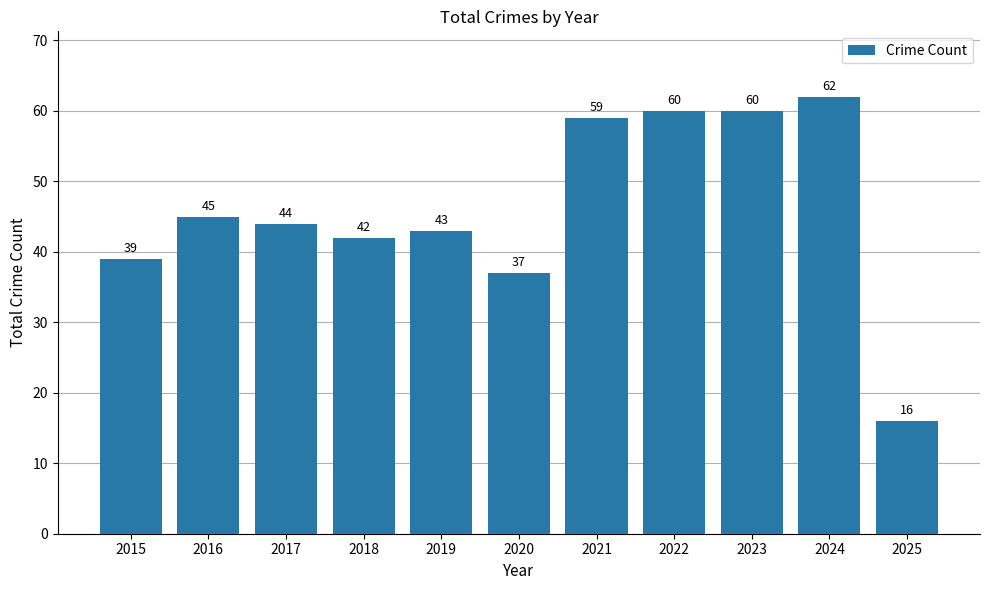

Count the number of data series in this chart.

1